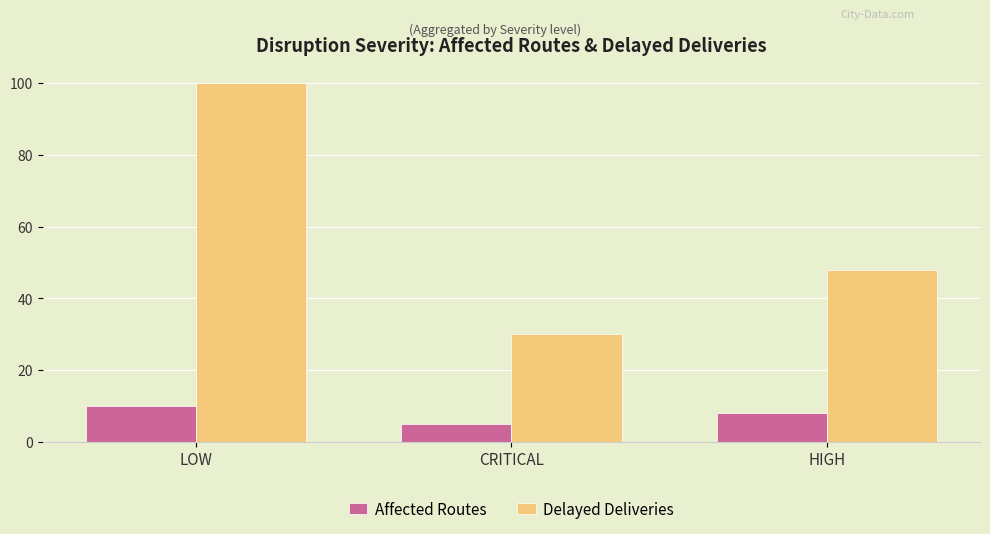

Reading left to right, what are all the values shown in this chart?

Affected Routes: 10	5	8
Delayed Deliveries: 100	30	48